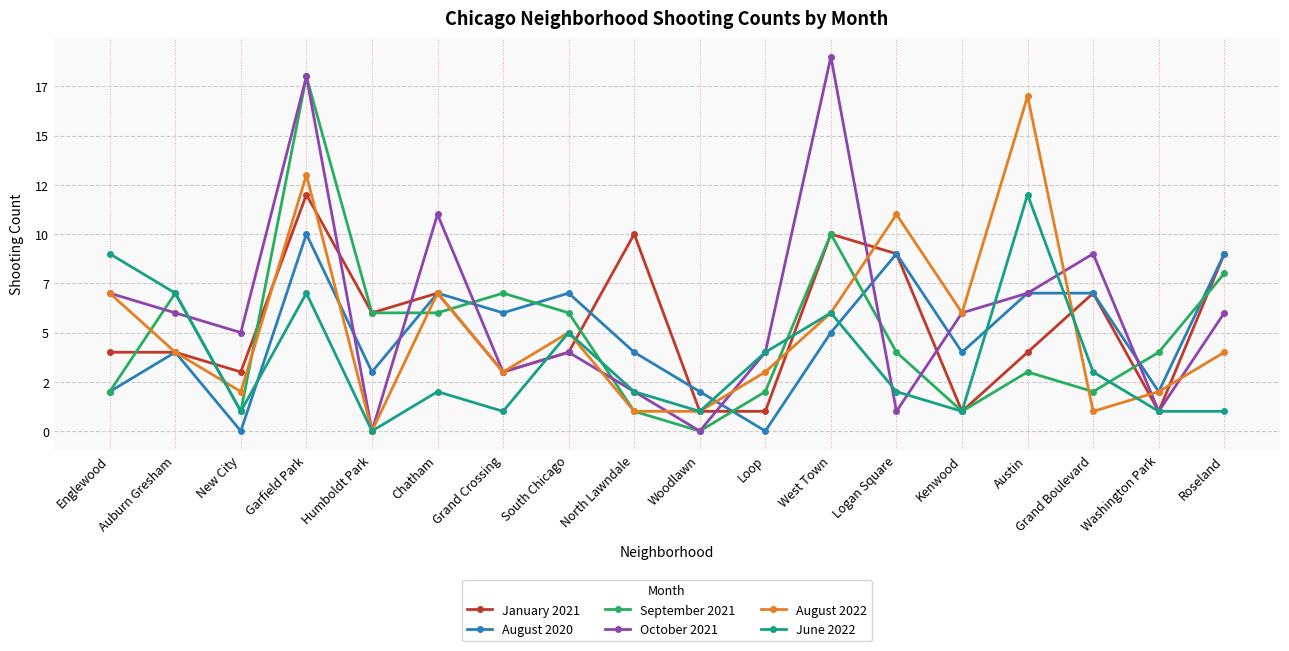

Is this an area chart (filled region under the line)?

No